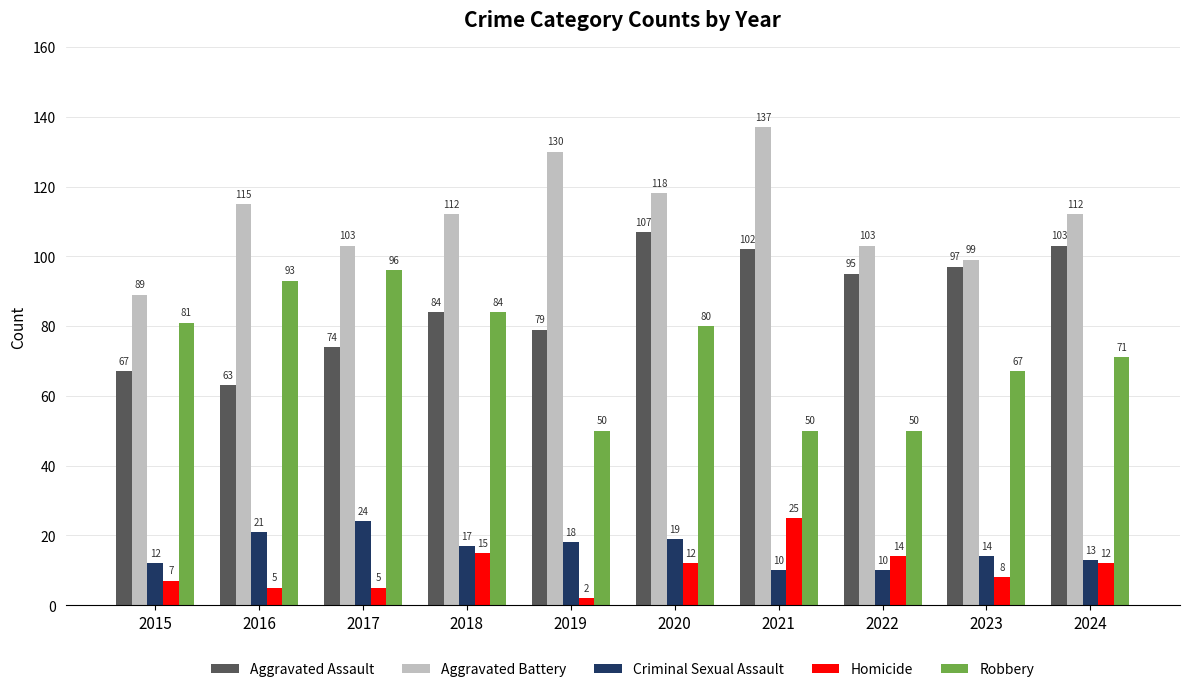

Where does the Homicide series first go above 12?

2018